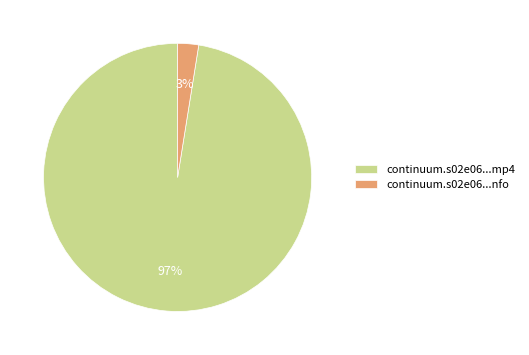

Which has a higher value, continuum.s02e06...nfo or continuum.s02e06...mp4?

continuum.s02e06...mp4